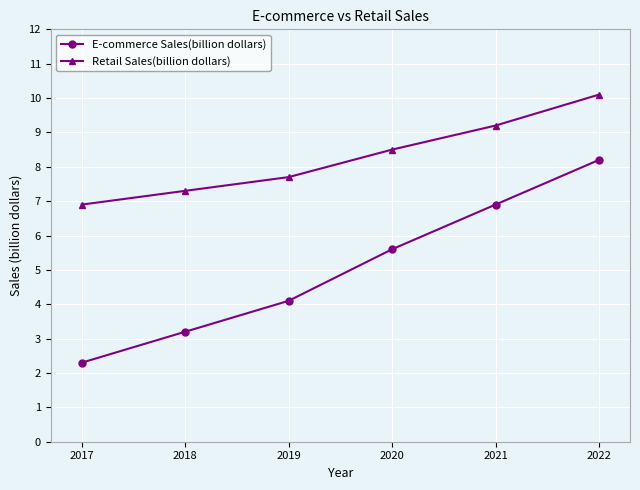

What is the value of the E-commerce Sales(billion dollars) point at the 1st from the left?

2.3